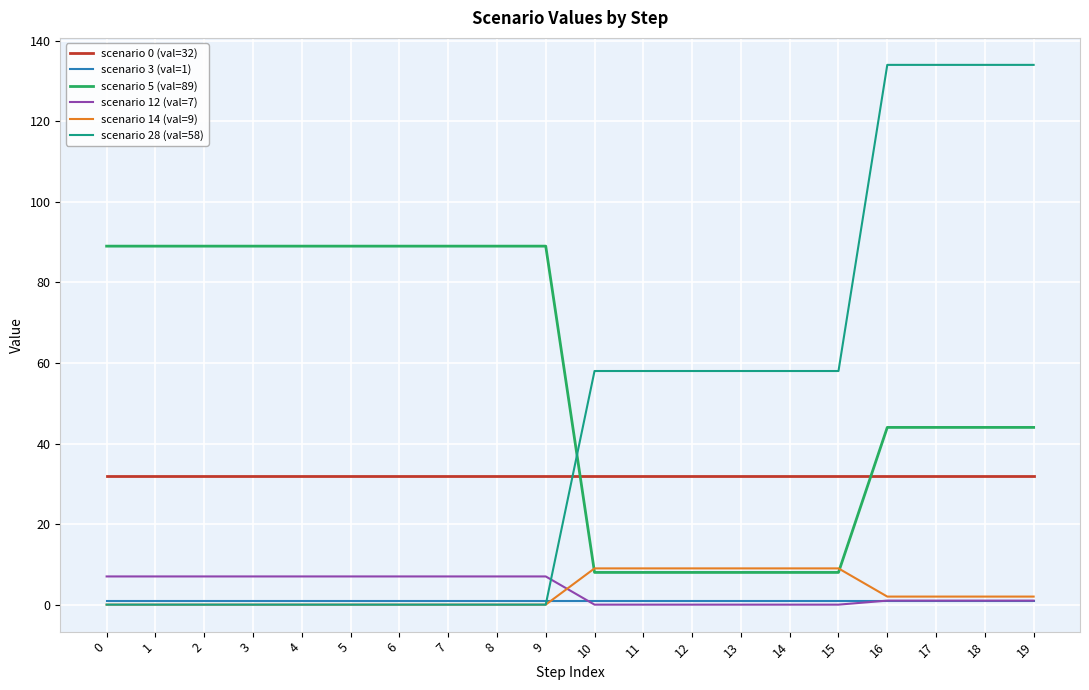

True or false: scenario 14 (val=9) and scenario 12 (val=7) cross at least once.

True